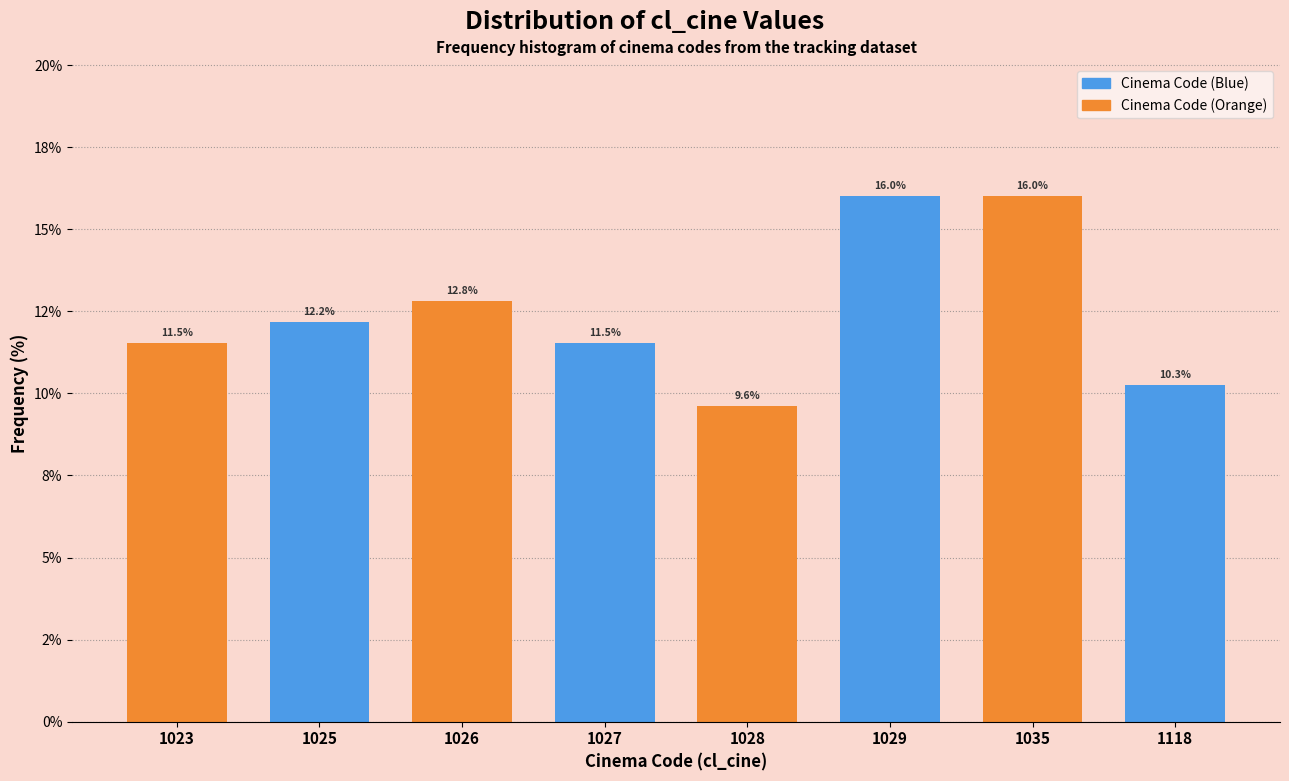

Does the chart contain any negative values?

No